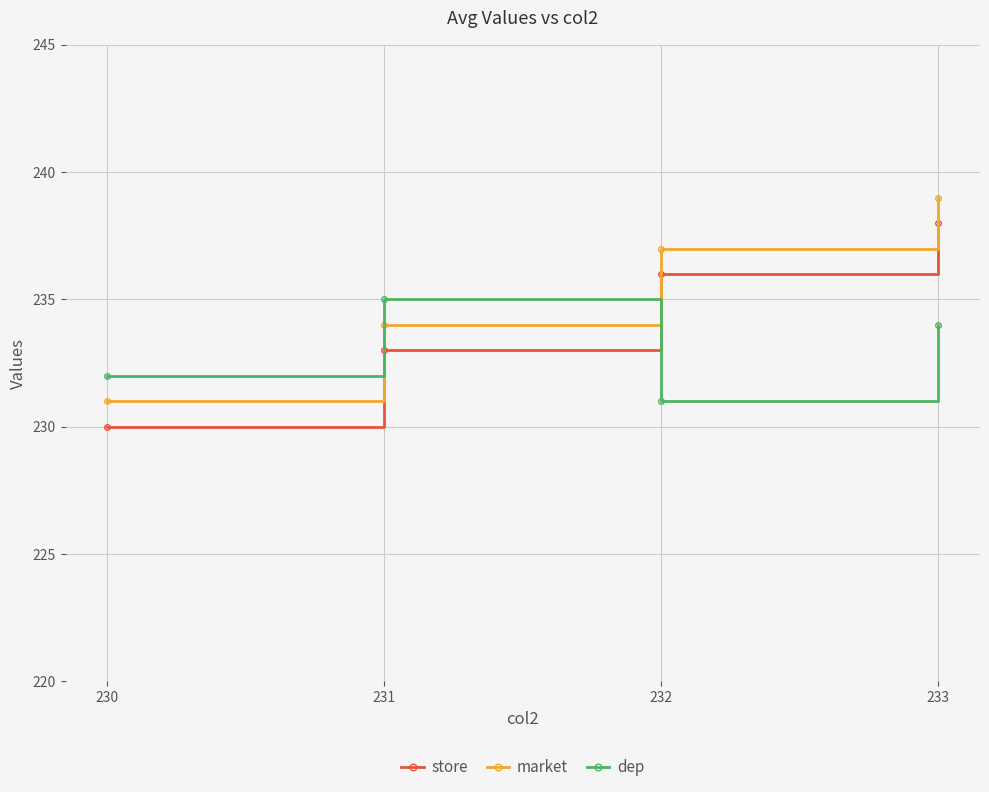

List the series in order of their peak value, lowest first.

dep, store, market